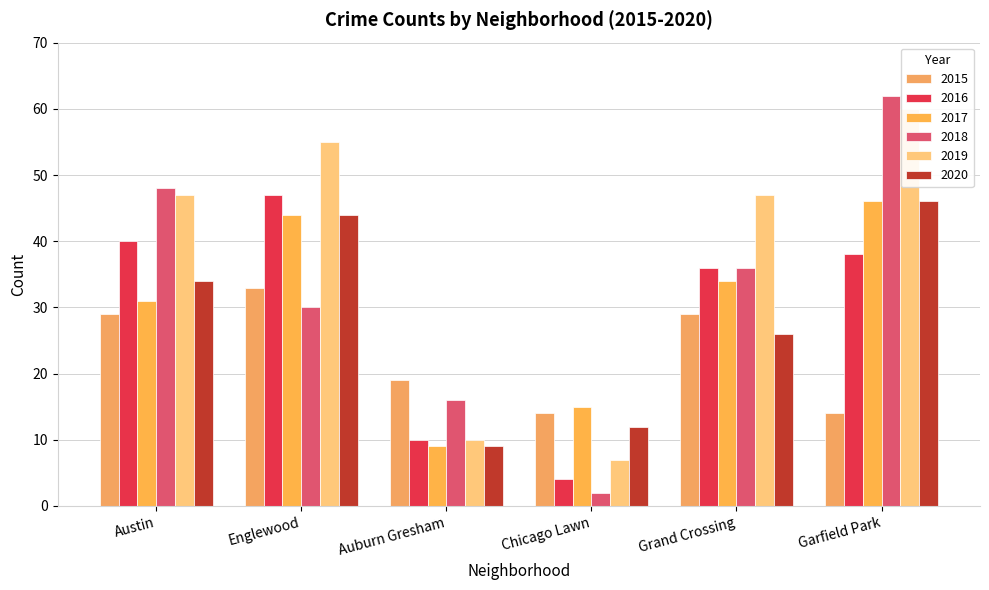

Are the bars horizontal?

No